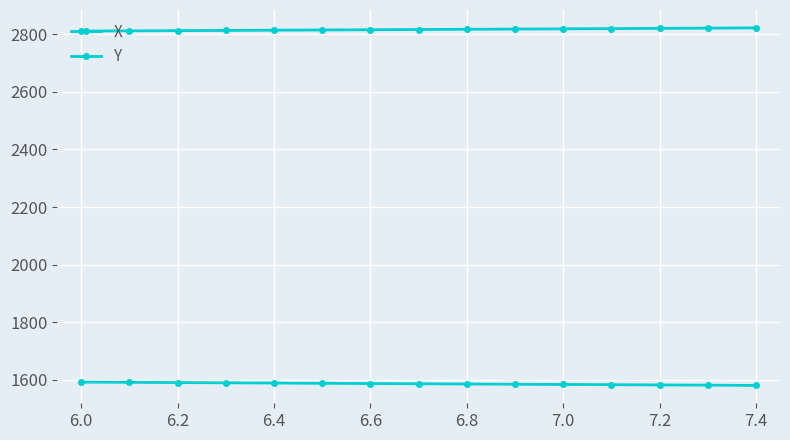

How many lines are shown in the chart?

2